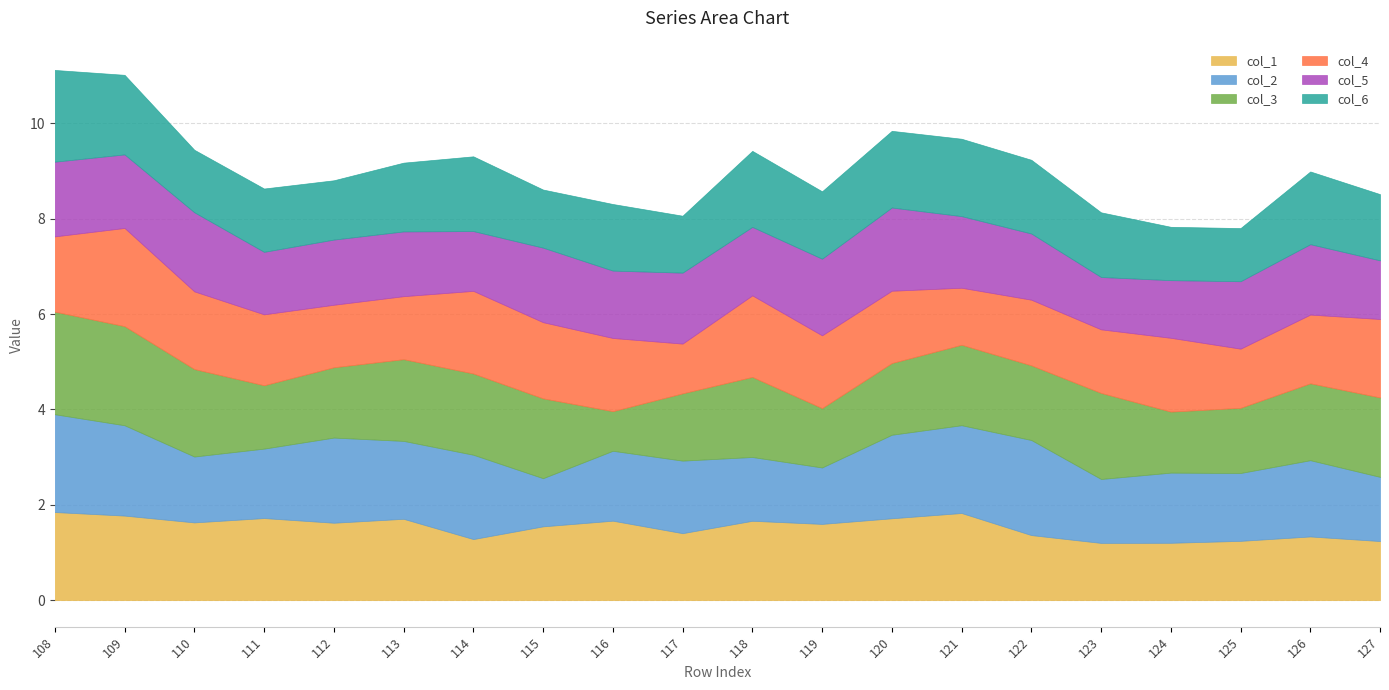

What is the value of the col_6 point at the 6th from the left?

1.4